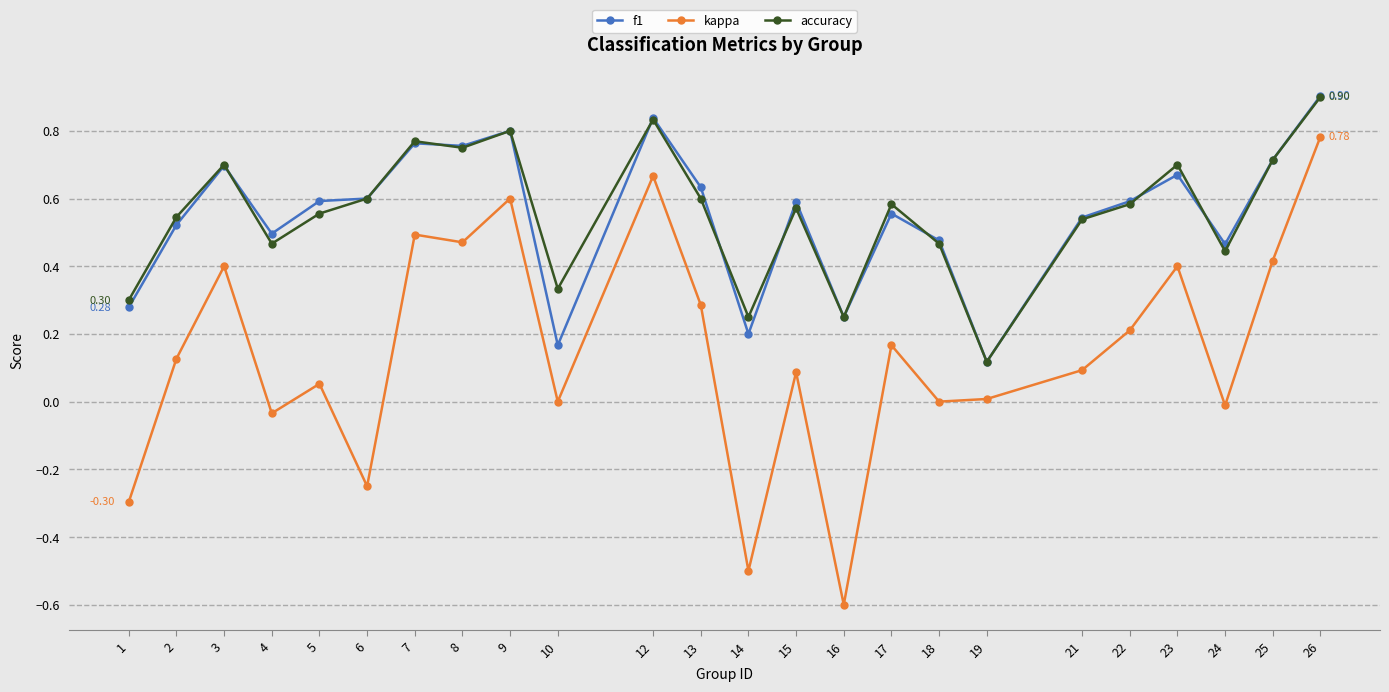

Is it true that kappa equals -0.9 at 14?

False